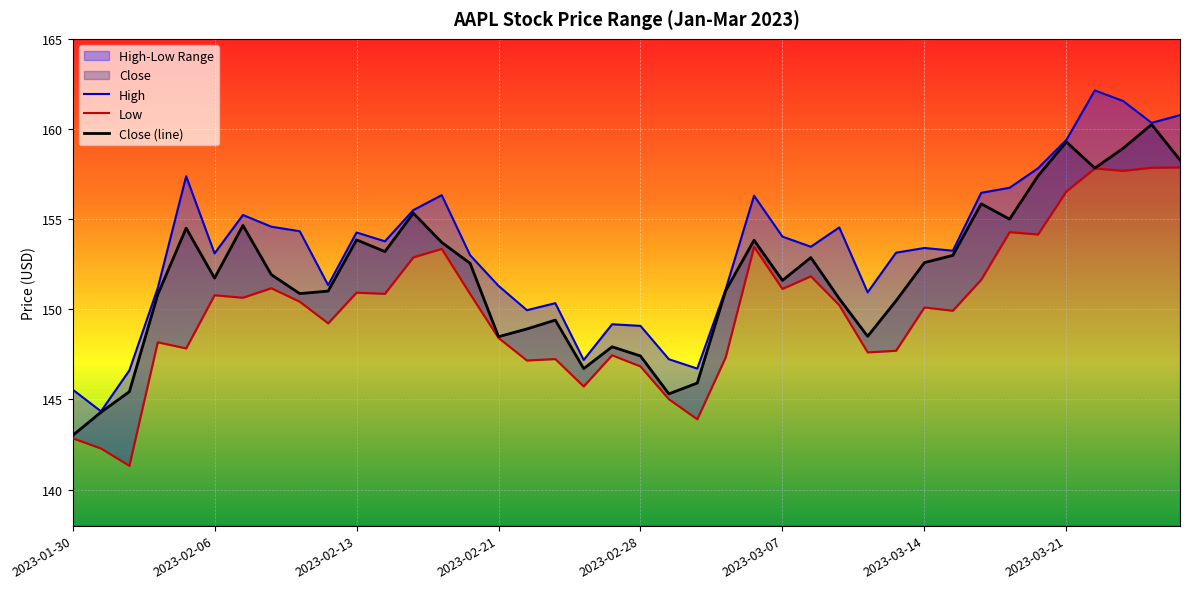

The value of Close (line) at 2023-02-13 is 66.7. True or false?

False